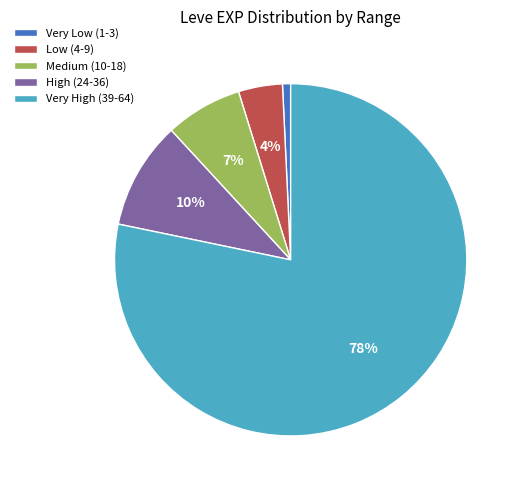

Which category has the smallest portion of the pie?

Very Low (1-3)